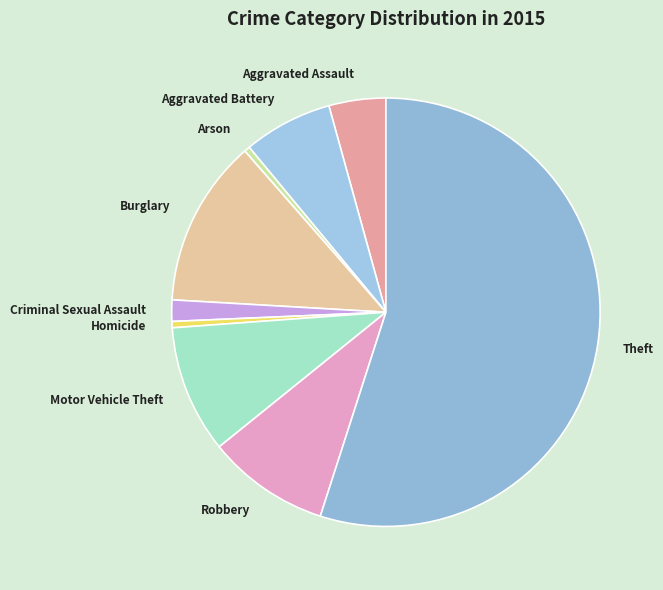

Which category has the biggest portion of the pie?

Theft